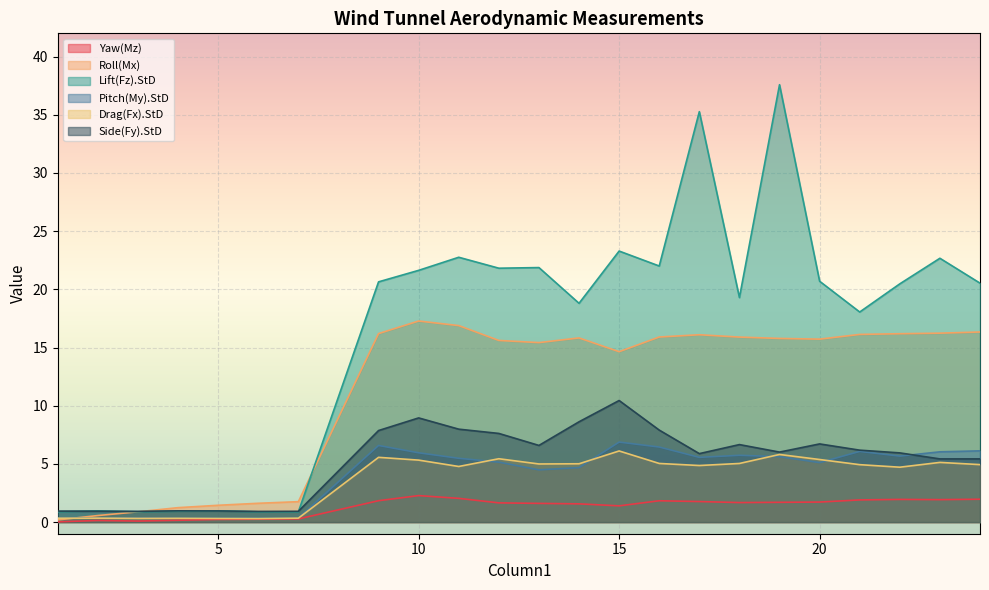

How many data points does each series have?

23